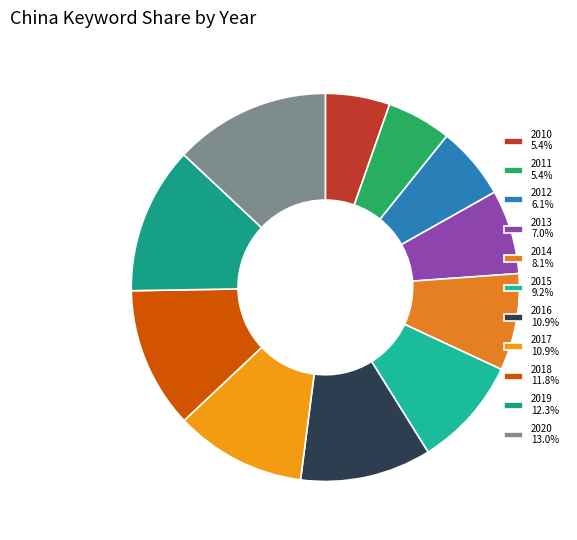

How many segments does this pie chart have?

11